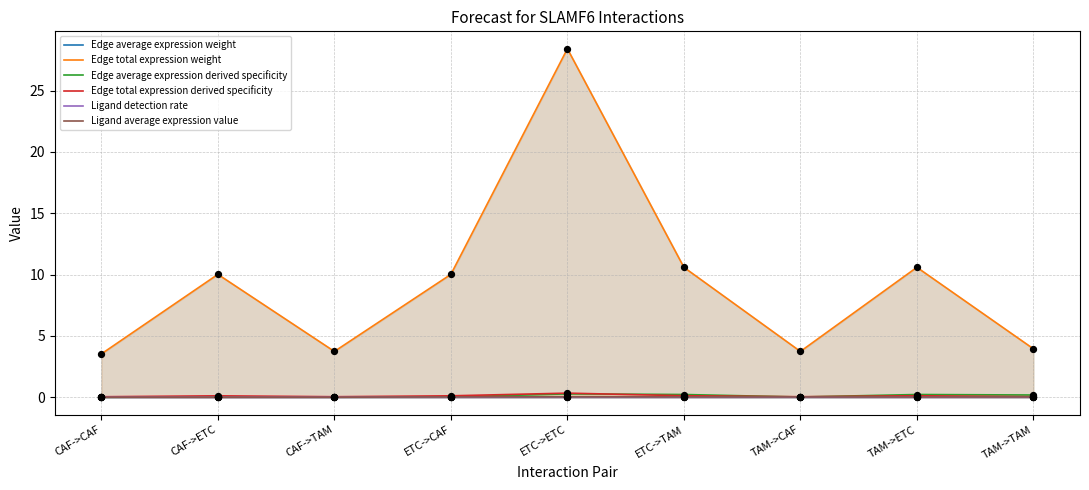

Which series reaches the maximum Y coordinate?

Edge total expression weight